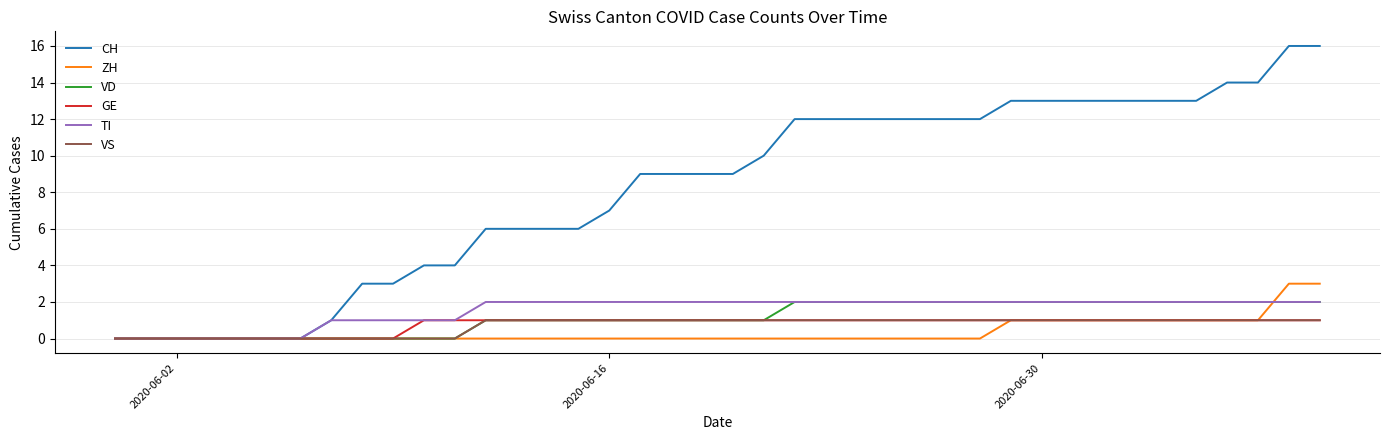

Which series has the widest spread of values?

CH